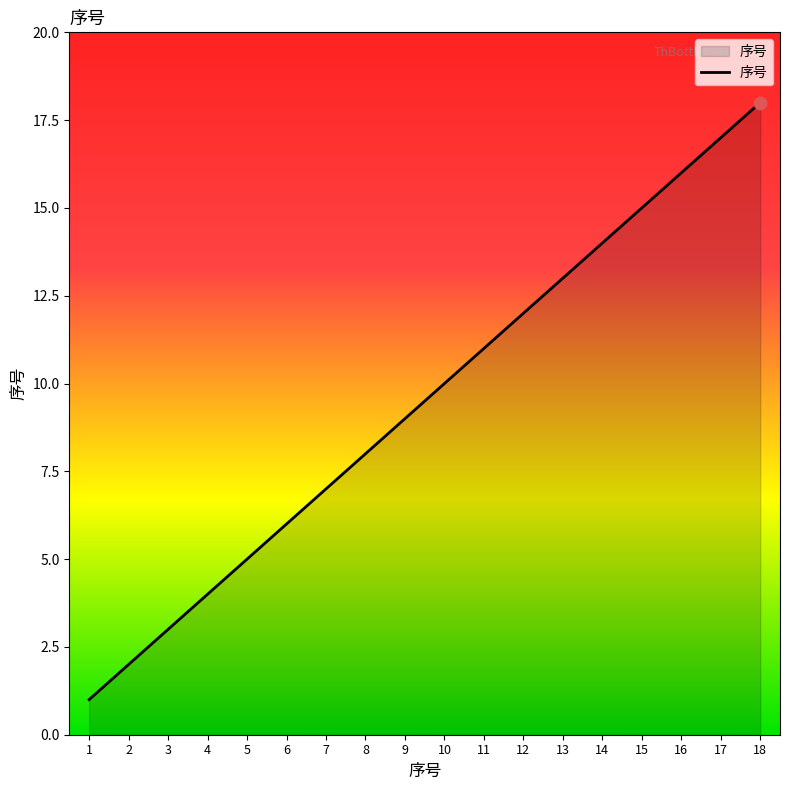

What is the ratio of the value at 2 to the value at 14?

0.1